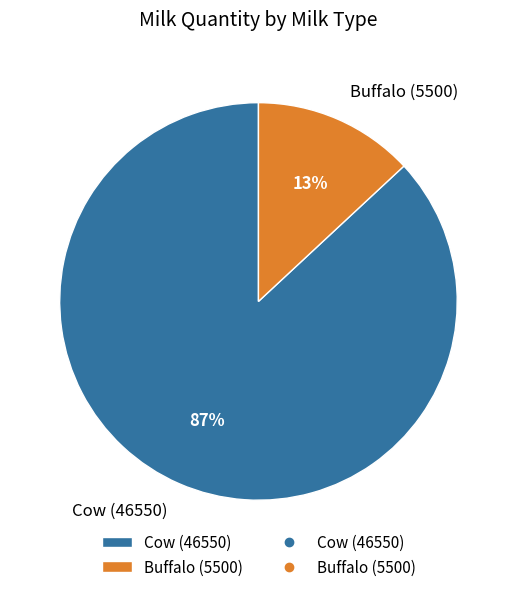

What is the largest slice in the pie chart?

Cow (46550)